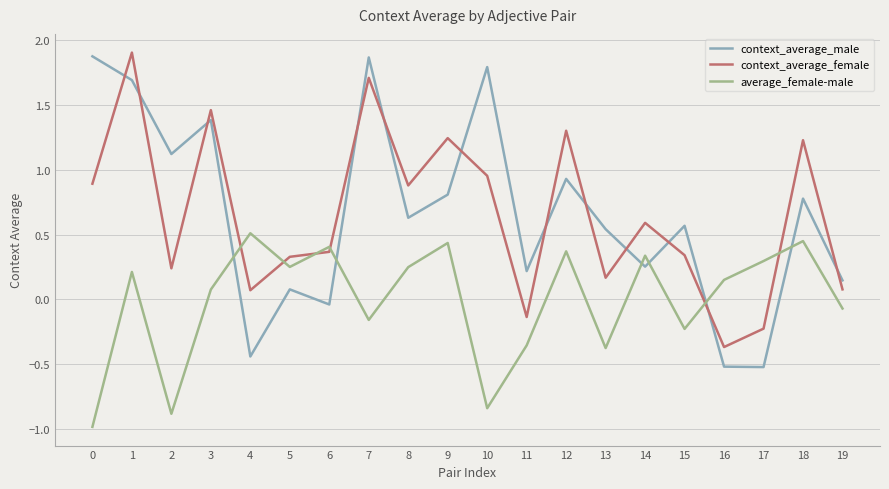

Where is context_average_male nearest to the value 0?

6